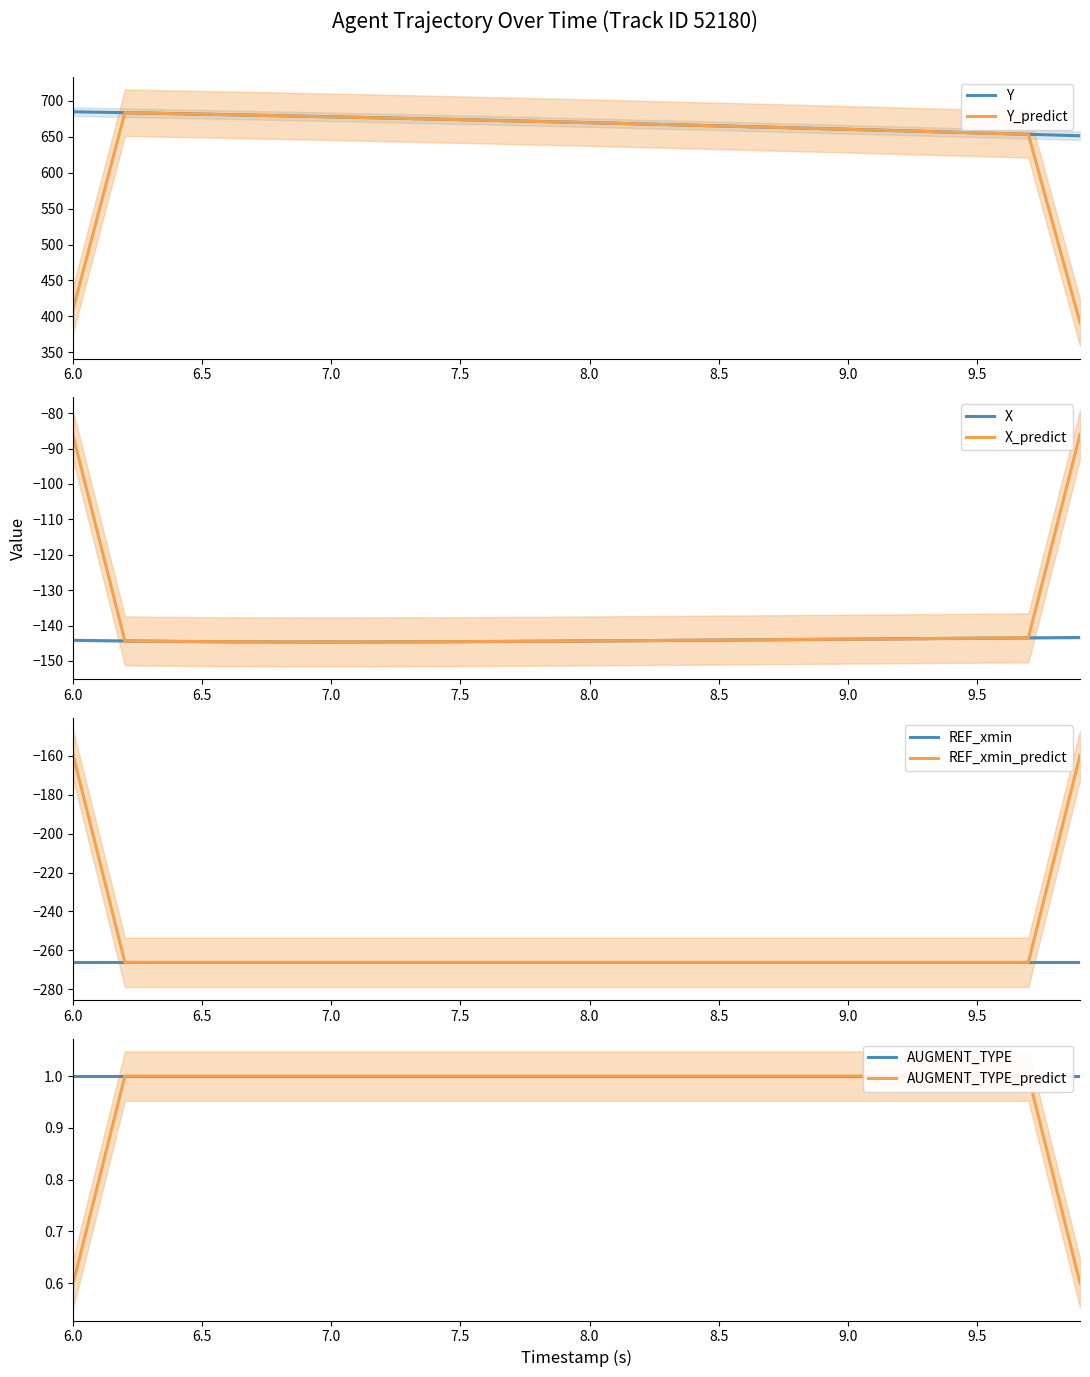

What is the minimum value for Y_predict?

391.5